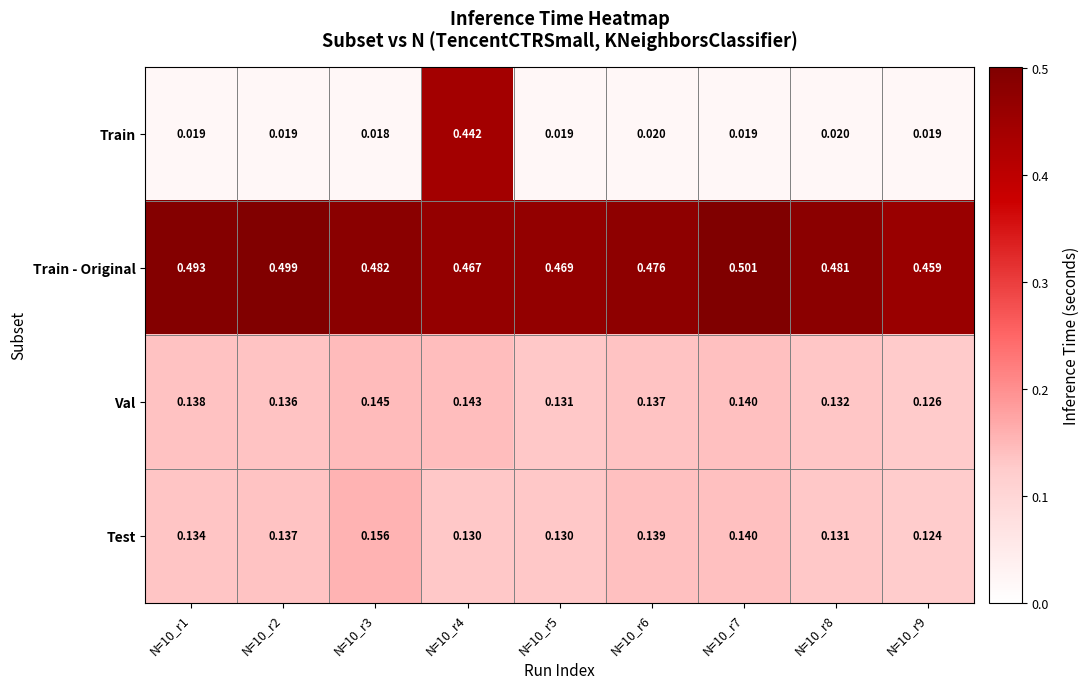

Which series has the largest total across all categories?

Train - Original